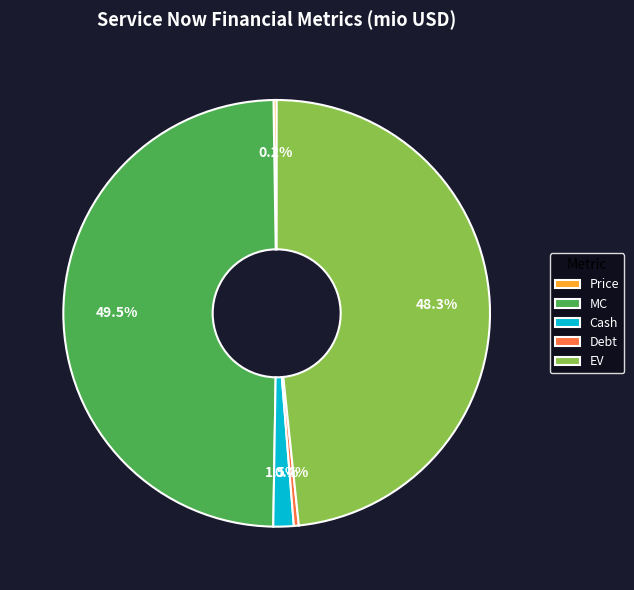

True or false: Debt accounts for 0% of the total.

True